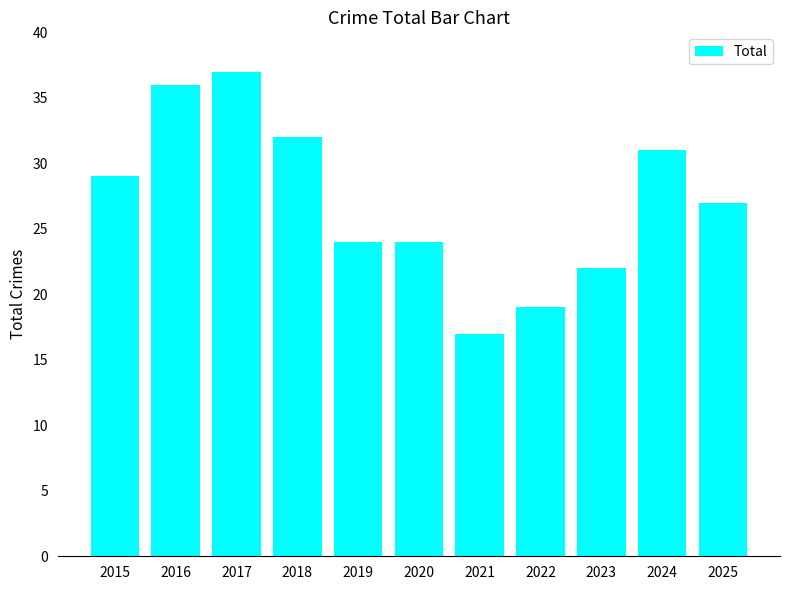

Reading left to right, extract all data points from this chart.

29	36	37	32	24	24	17	19	22	31	27